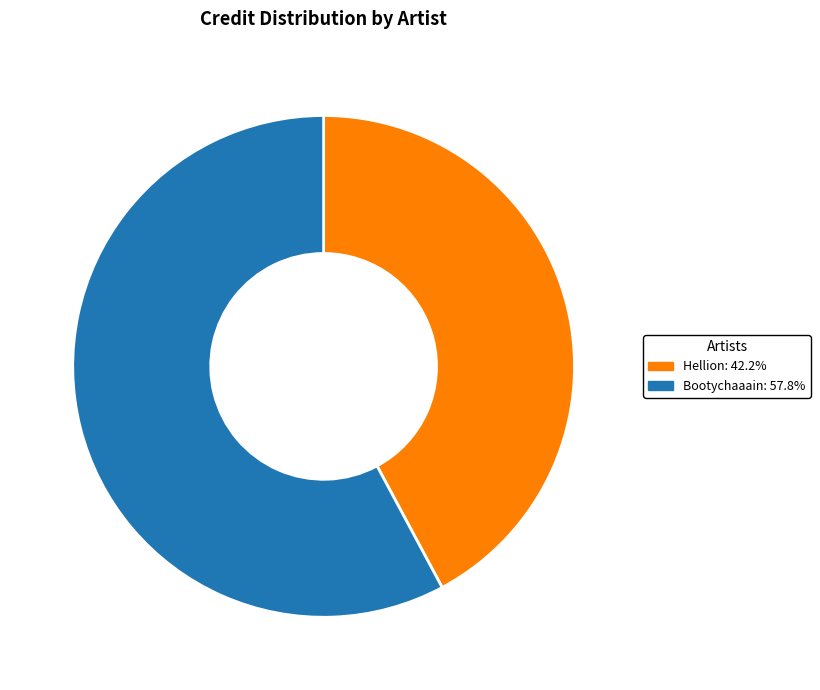

Do Bootychaaain: 57.8% and Hellion: 42.2% together represent more than half of the pie?

Yes